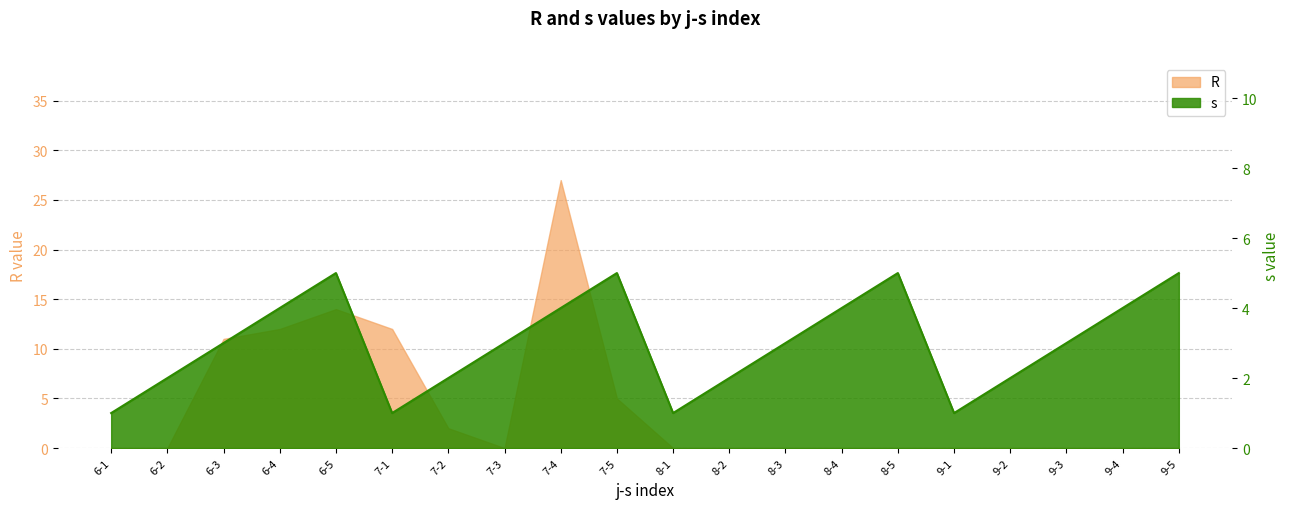

Between which two adjacent categories do R and s first intersect?

6-2 and 6-3